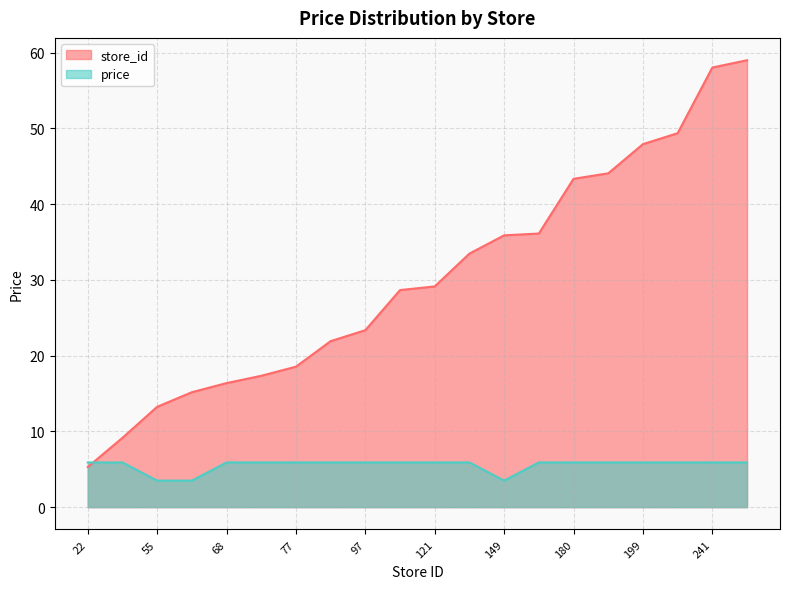

At which label is price closest to 4?

55